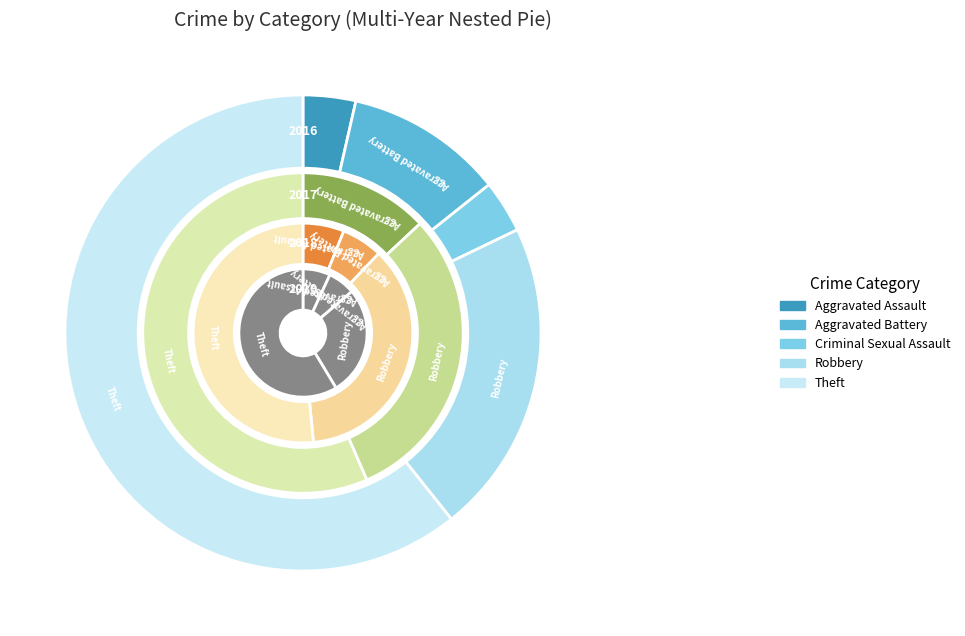

Which series changed the most between Aggravated Assault and Criminal Sexual Assault?

2018